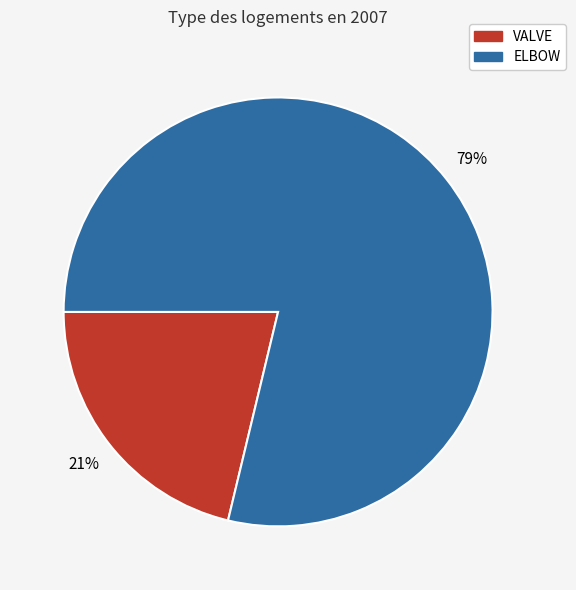

Rank the categories by value from highest to lowest.

ELBOW, VALVE